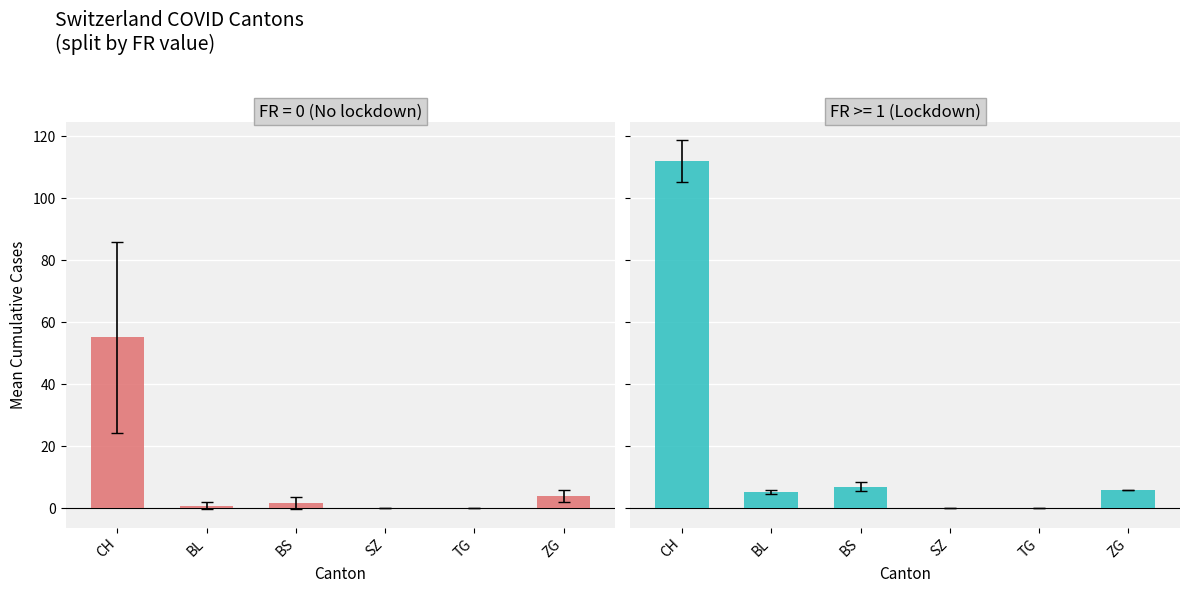

Are the bars grouped side by side (vs. stacked)?

Yes